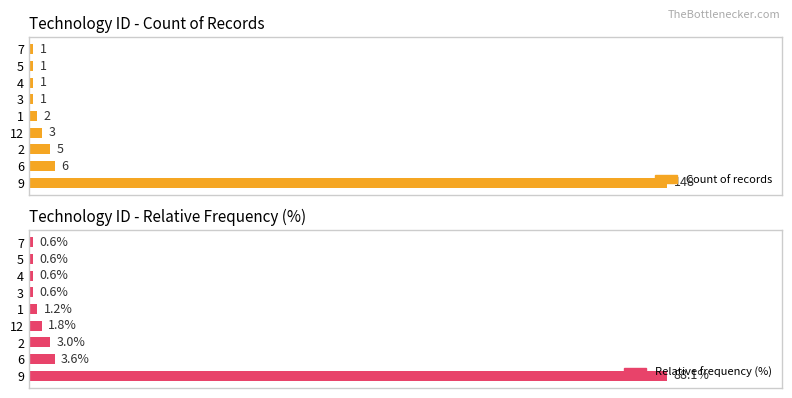

How many groups of bars are there?

9